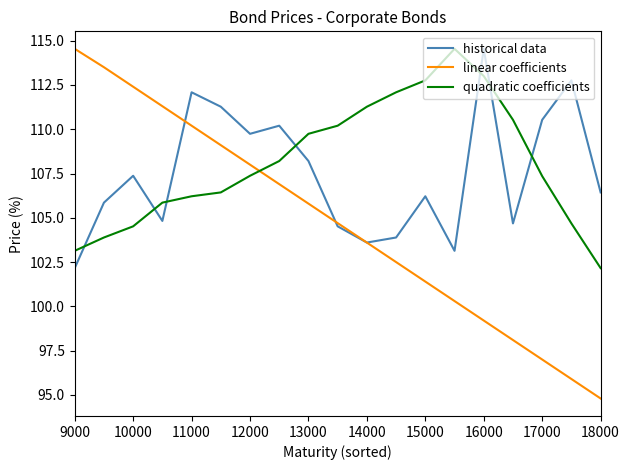

Reading left to right, list all the values displayed in this chart.

historical data: 102.2	105.9	107.4	104.8	112.1	111.3	109.7	110.2	108.2	104.5	103.6	103.9	106.2	103.1	114.5	104.7	110.5	112.8	106.4
linear coefficients: 114.5	113.5	112.4	111.3	110.2	109.1	108.0	106.9	105.8	104.7	103.6	102.5	101.4	100.3	99.2	98.1	97.0	95.9	94.8
quadratic coefficients: 103.1	103.9	104.5	105.9	106.2	106.4	107.4	108.2	109.7	110.2	111.3	112.1	112.8	114.5	113.0	110.5	107.4	104.7	102.2